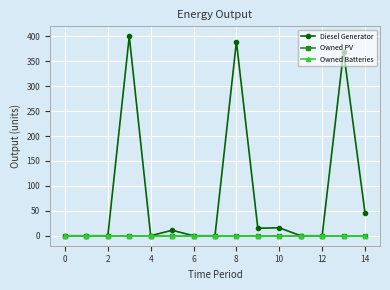

Is this an area chart (filled region under the line)?

No